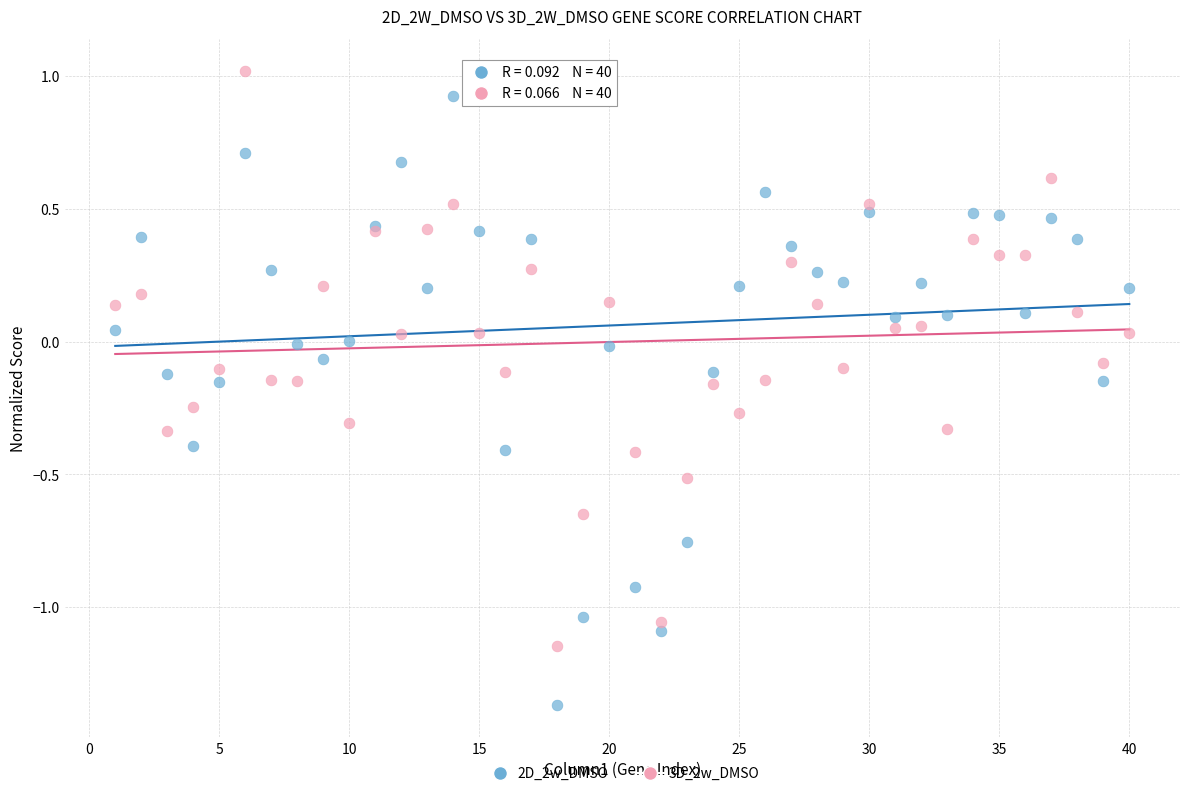

Which series reaches the maximum Y coordinate?

3D_2w_DMSO